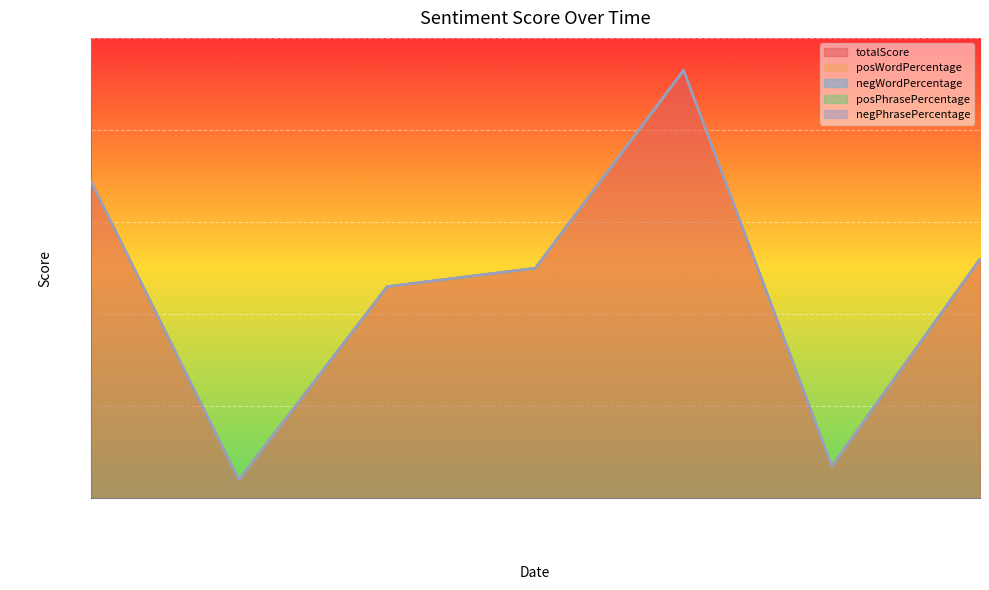

What position from the right is 2016-08-25 21:17?

4